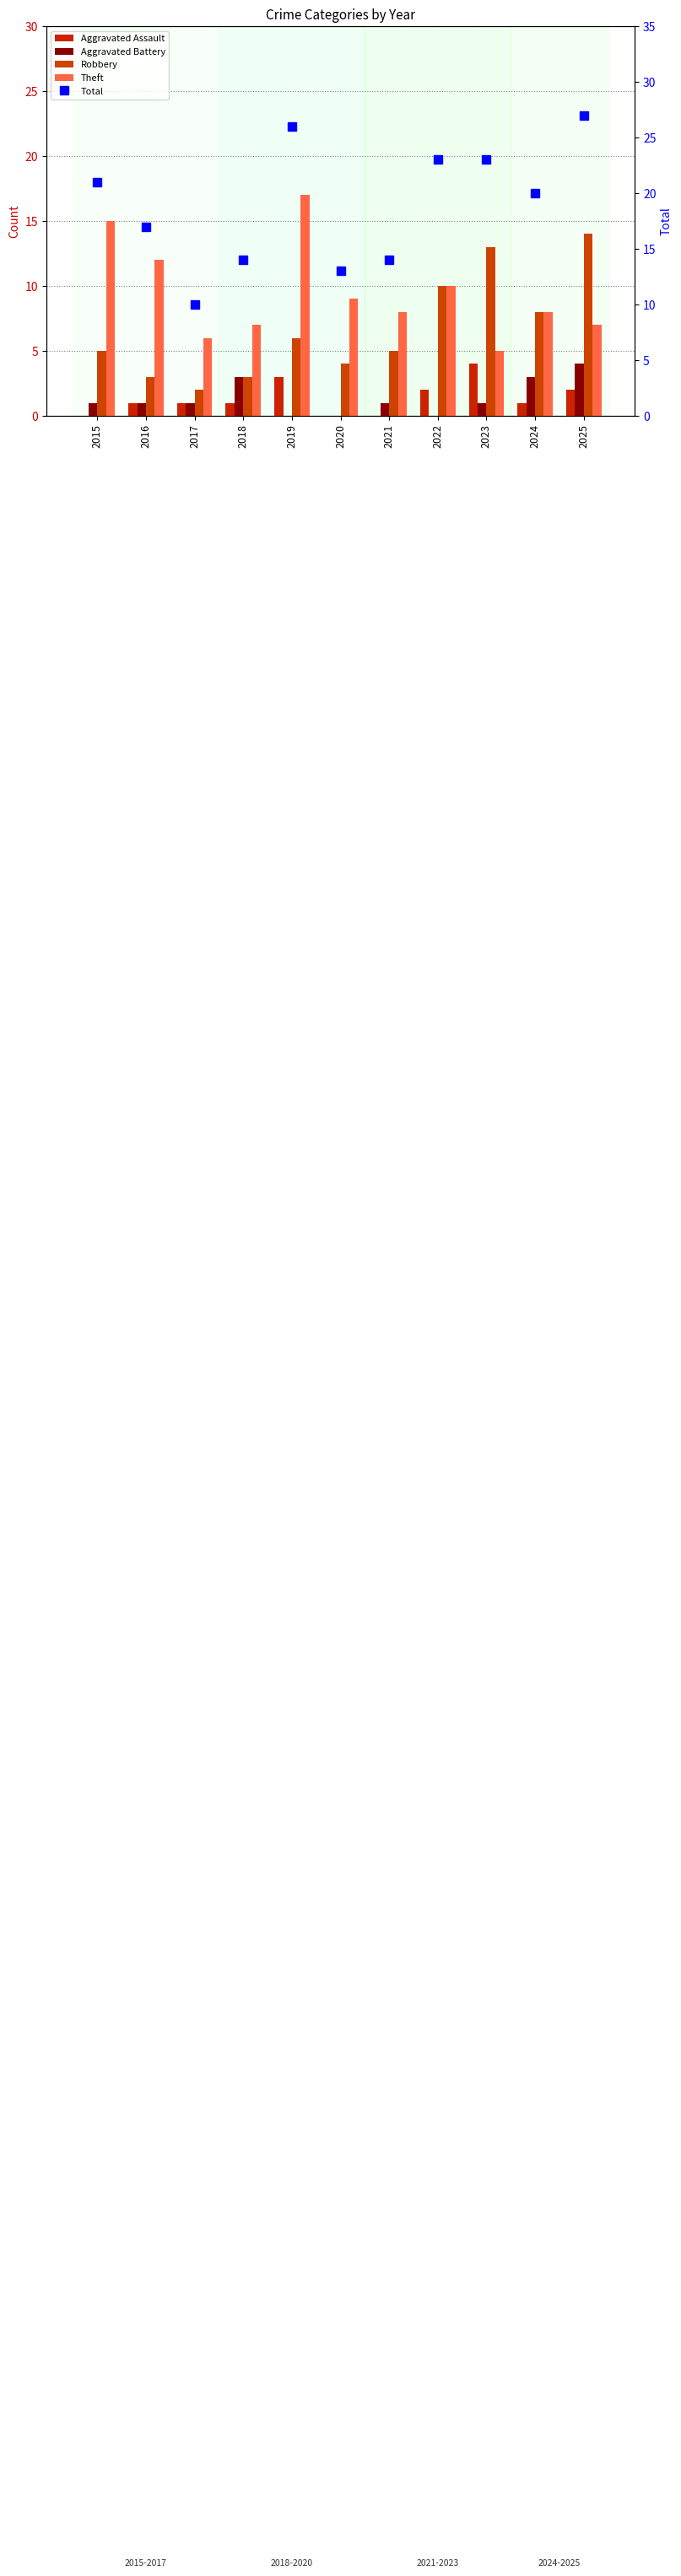

What is the sum of all Aggravated Battery values?

15